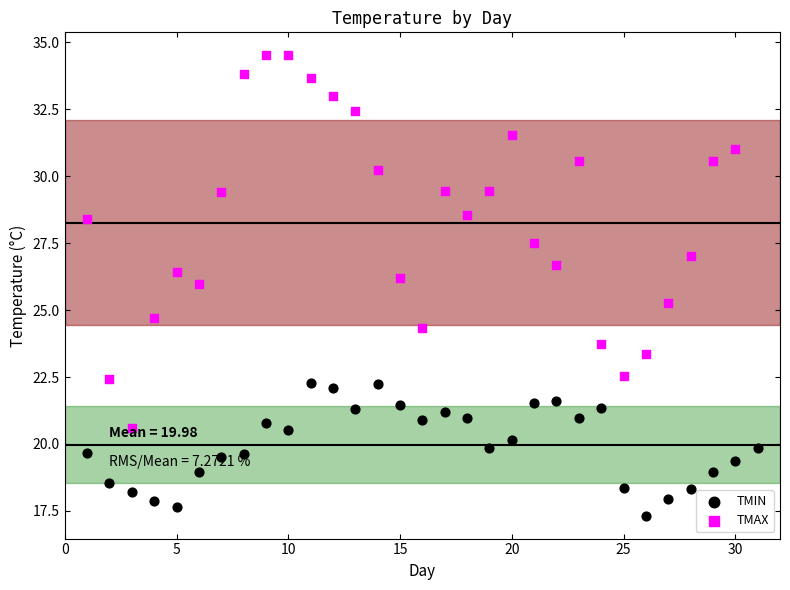

Which series reaches the maximum Y coordinate?

TMAX